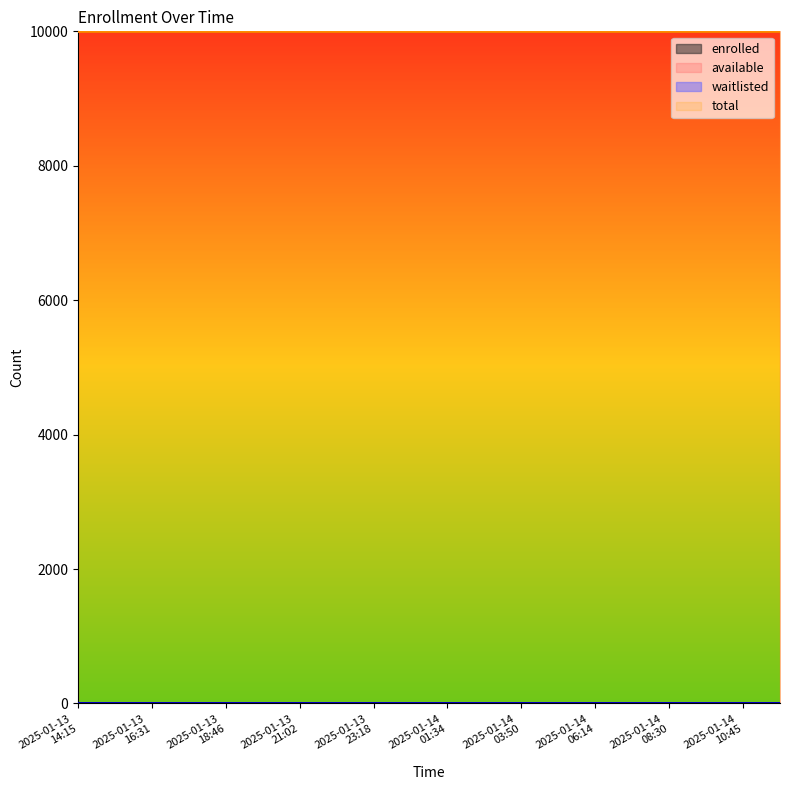

True or false: total and available cross at least once.

False